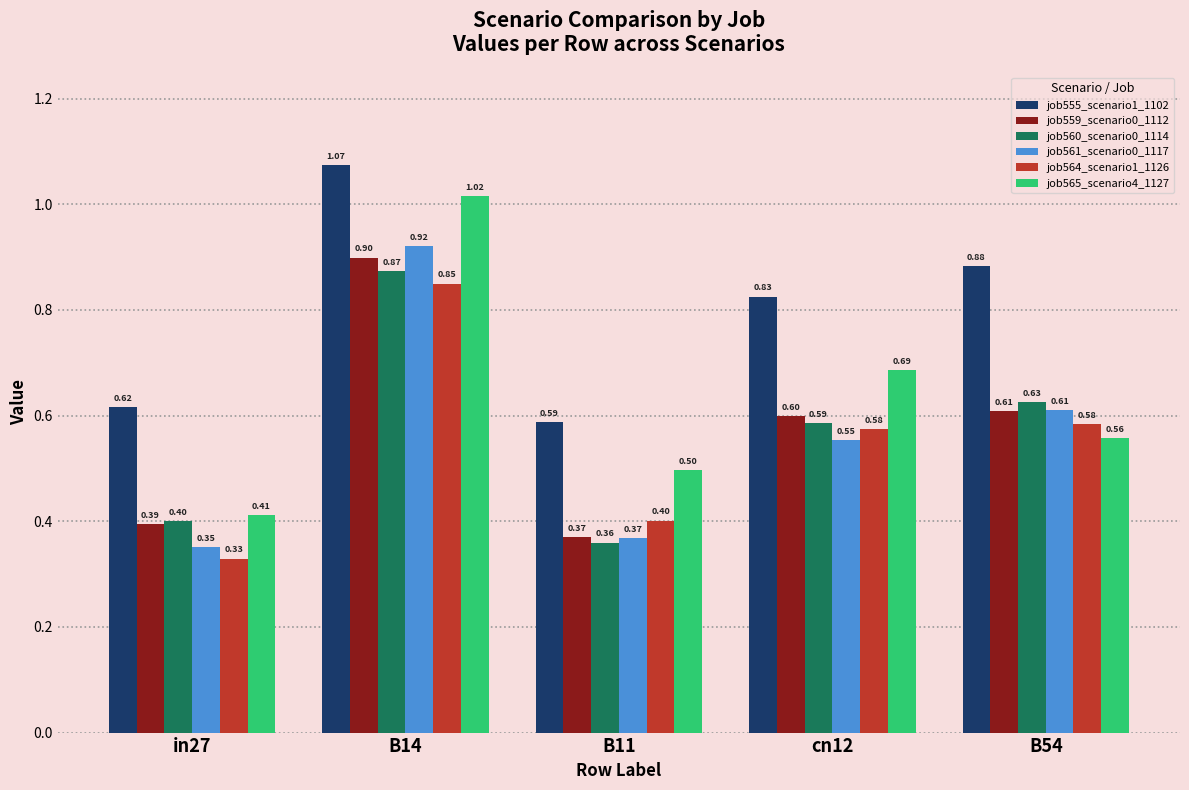

Rank the series by their maximum value, from highest to lowest.

job555_scenario1_1102, job565_scenario4_1127, job561_scenario0_1117, job559_scenario0_1112, job560_scenario0_1114, job564_scenario1_1126